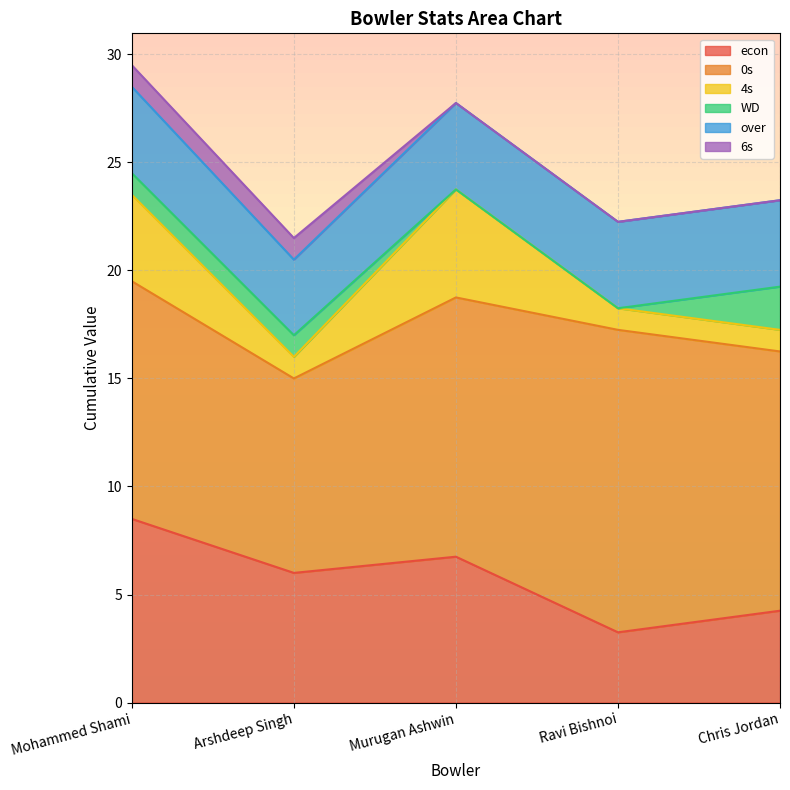

What is the difference between the econ values at Arshdeep Singh and Murugan Ashwin?

0.8